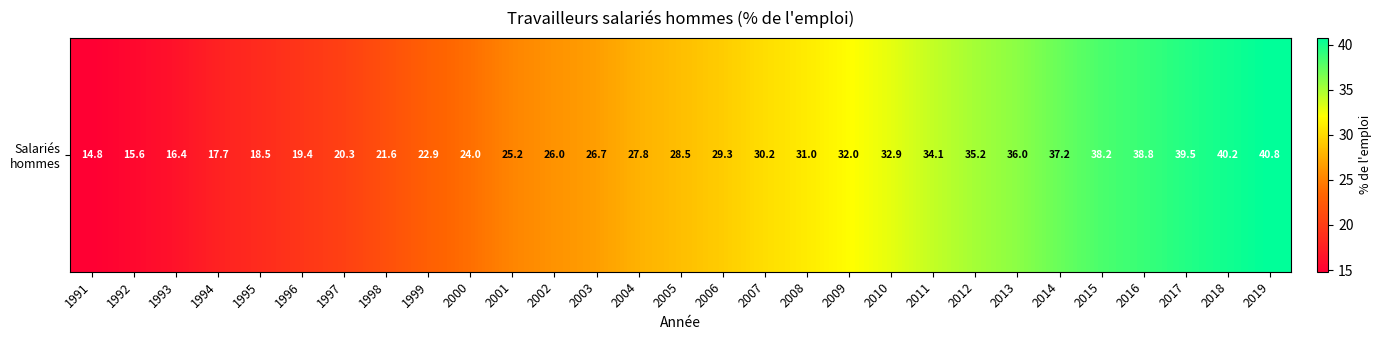

Count the number of categories in the chart.

29